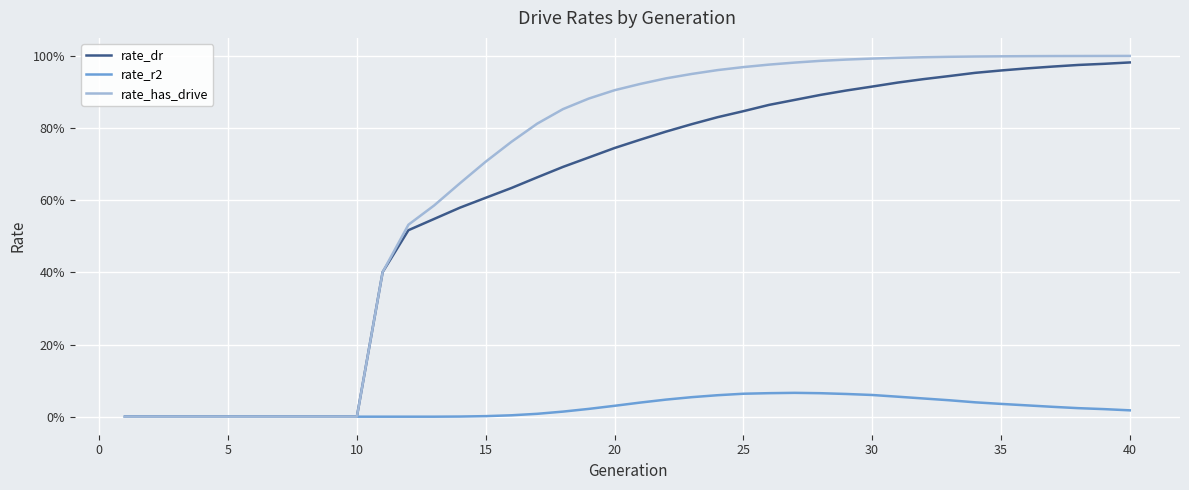

Is this an area chart (filled region under the line)?

No